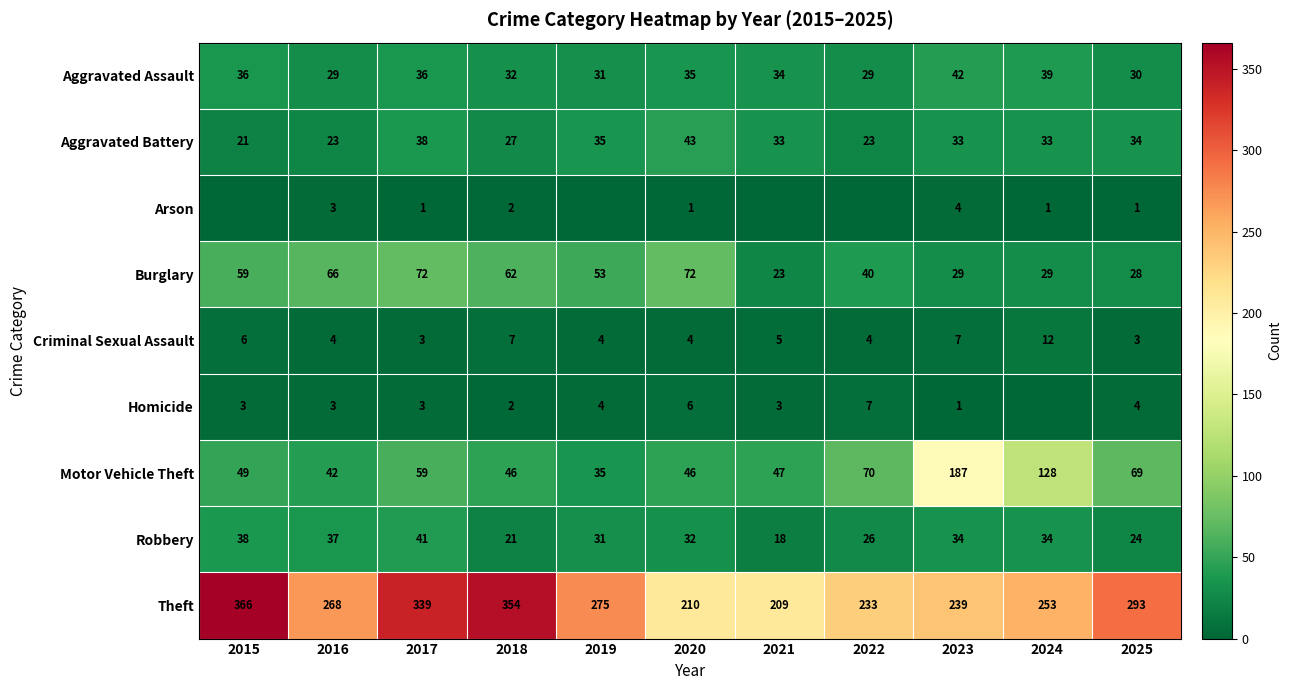

What is the difference between the highest and lowest values at 2015?

366